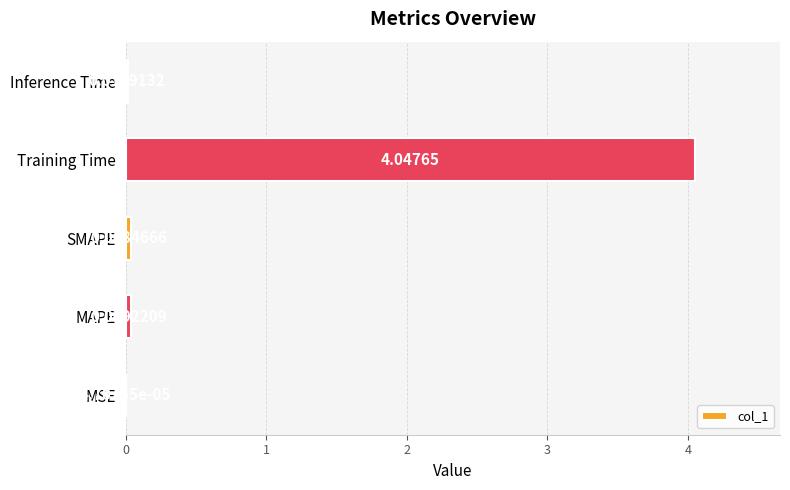

Which label corresponds to the largest value in the chart?

Training Time